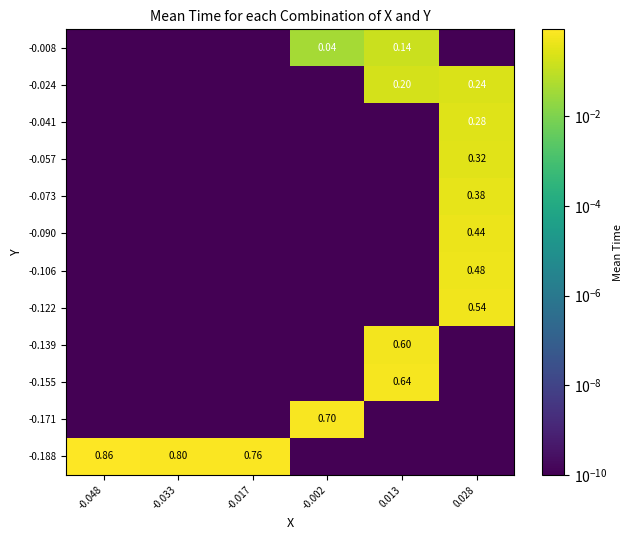

Rank the categories by -0.139 value from highest to lowest.

0.013, -0.048, -0.033, -0.017, -0.002, 0.028